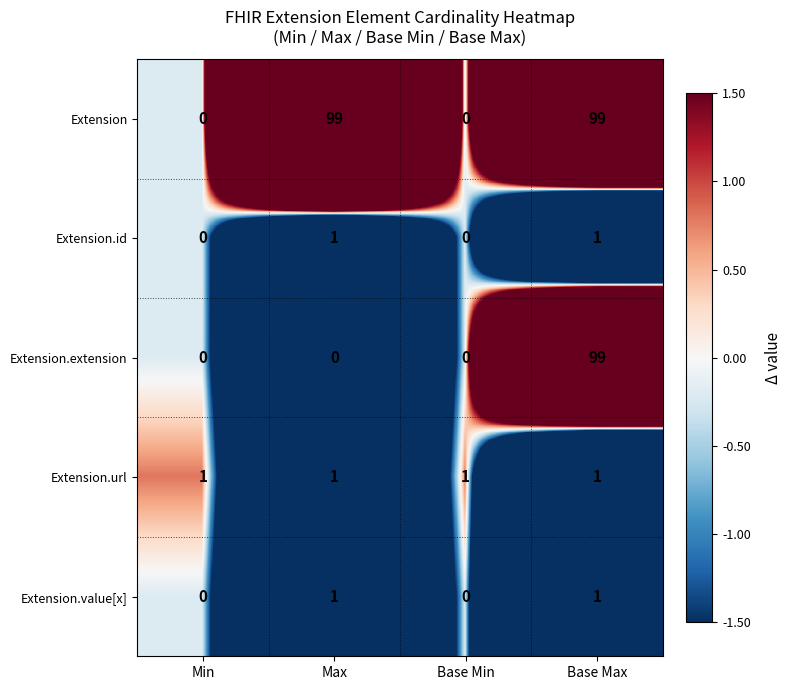

What is the difference between the highest and lowest values at Max?

99